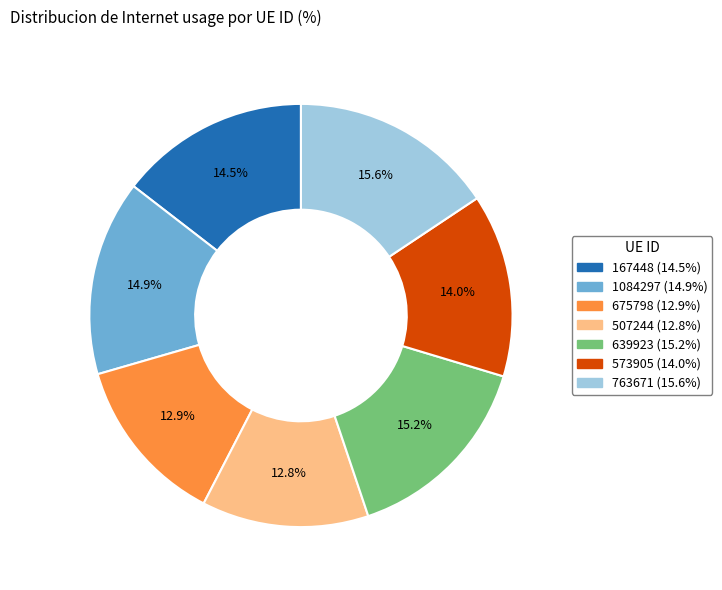

To the nearest percent, what portion does 675798 represent?

13%